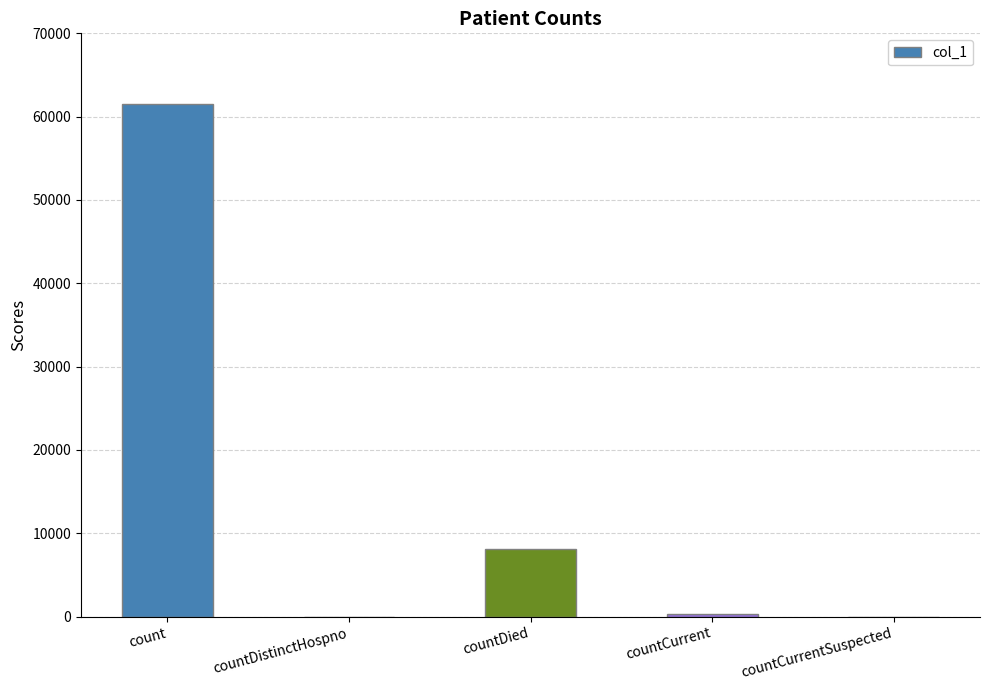

What is the change in value from countDistinctHospno to countDied?

+8092